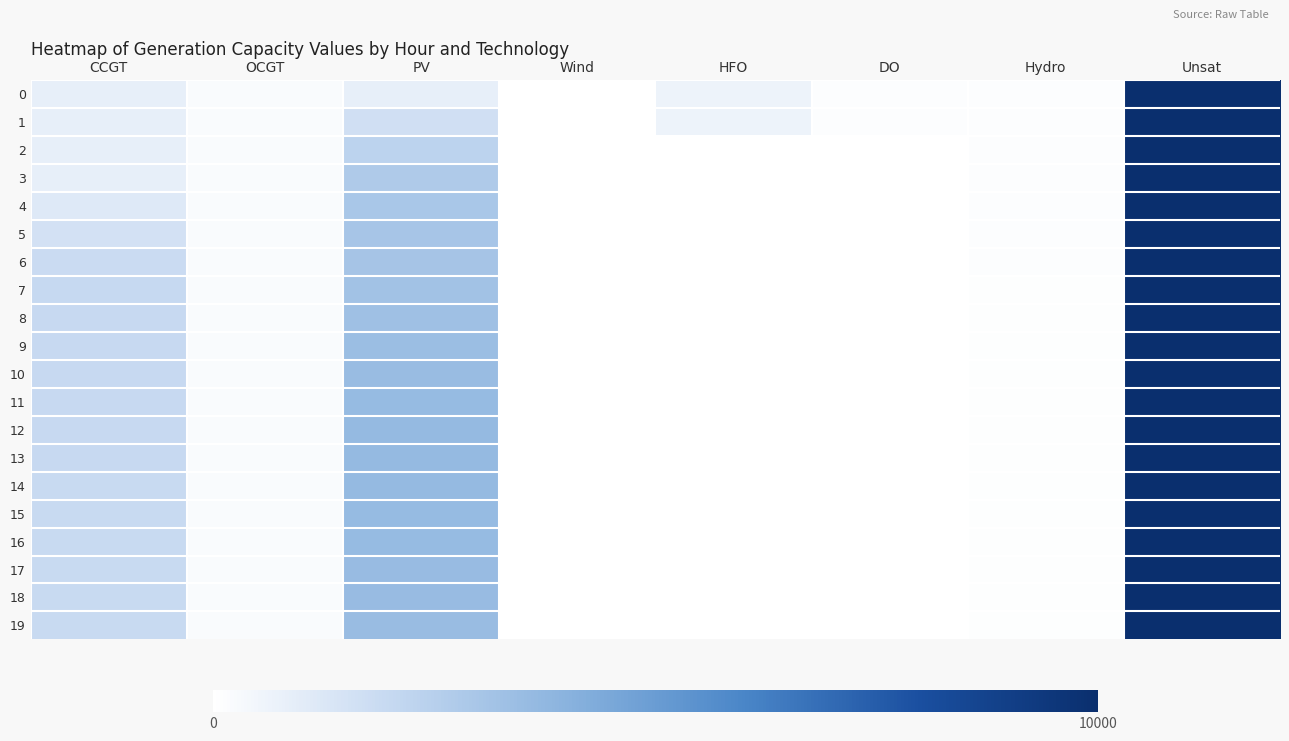

At how many categories does at least one series exceed 454?

4